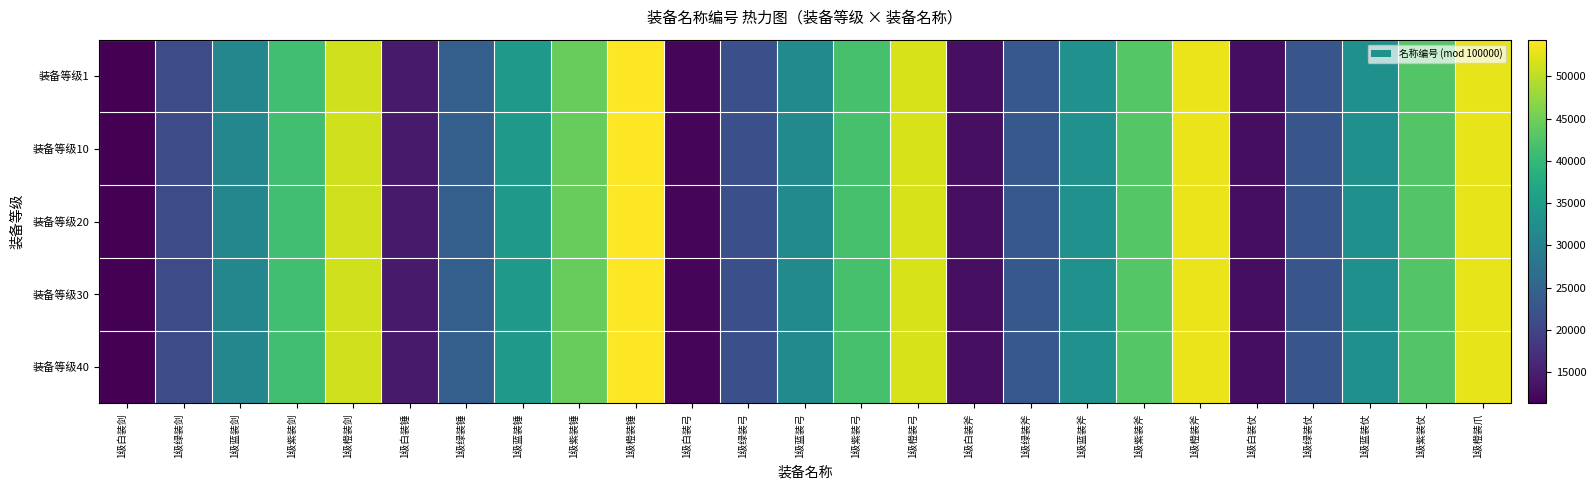

Which series has the widest spread of values?

装备等级1